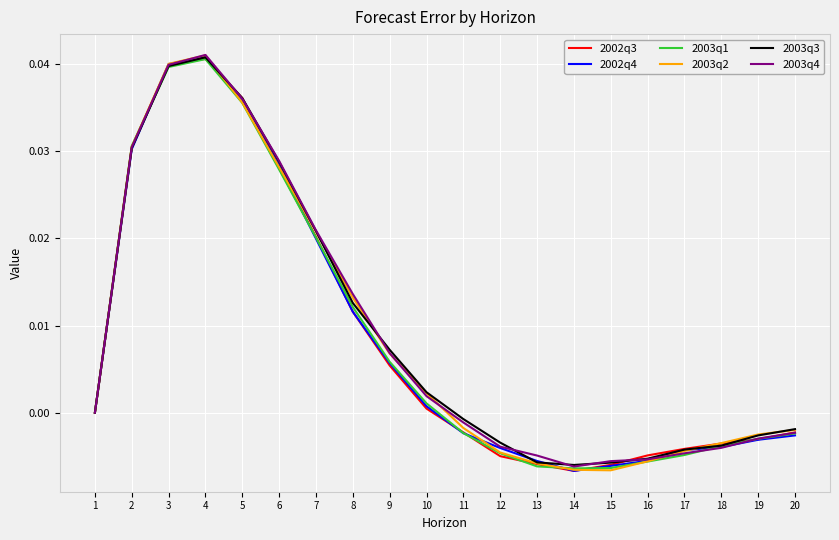

Between 9 and 15, which series saw the biggest shift?

2003q2